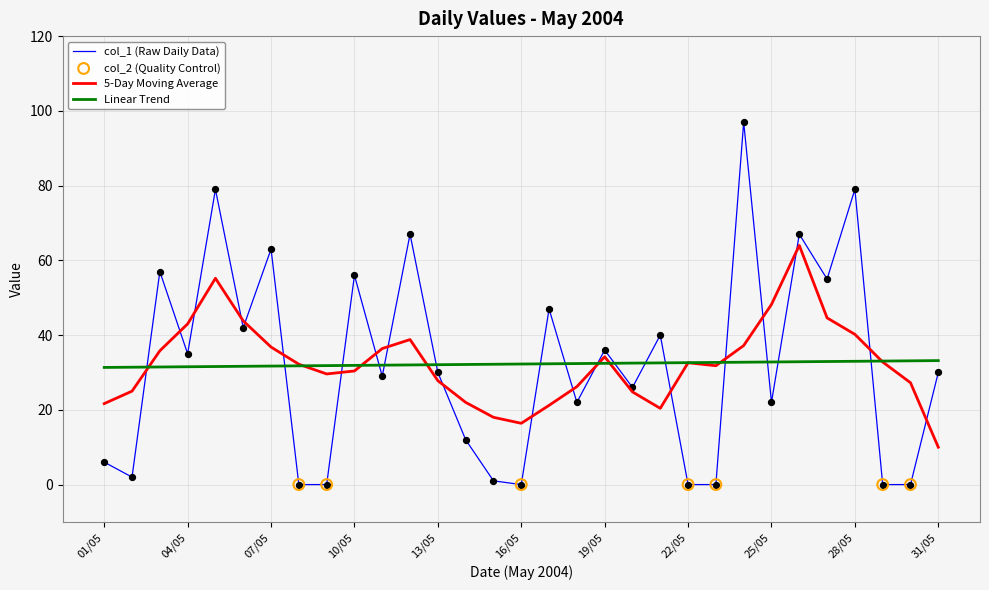

What is the greatest value displayed?

97.0